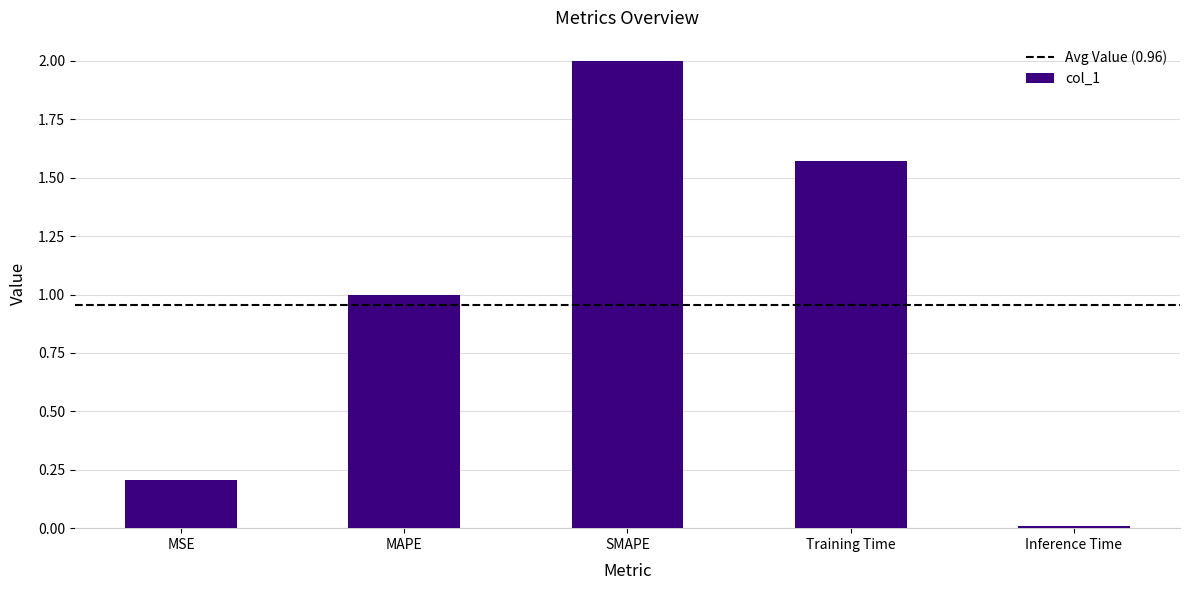

What is the label of the 5th bar from the left?

Inference Time